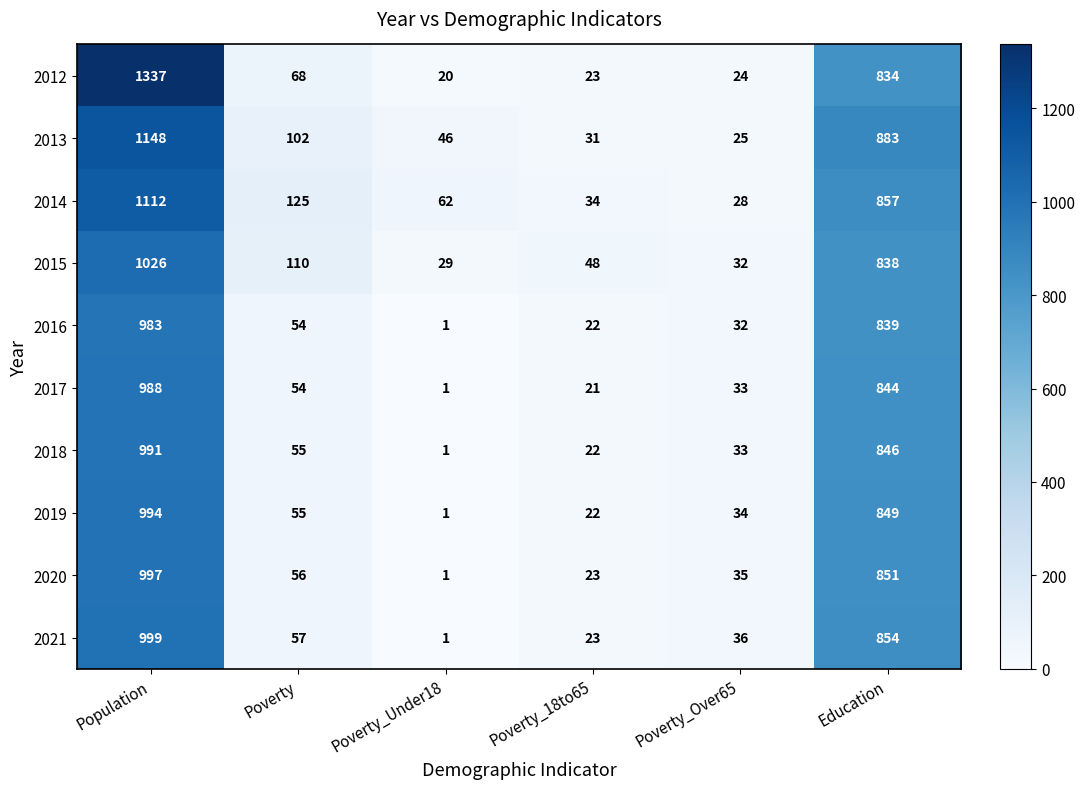

What is the greatest value displayed?

1337